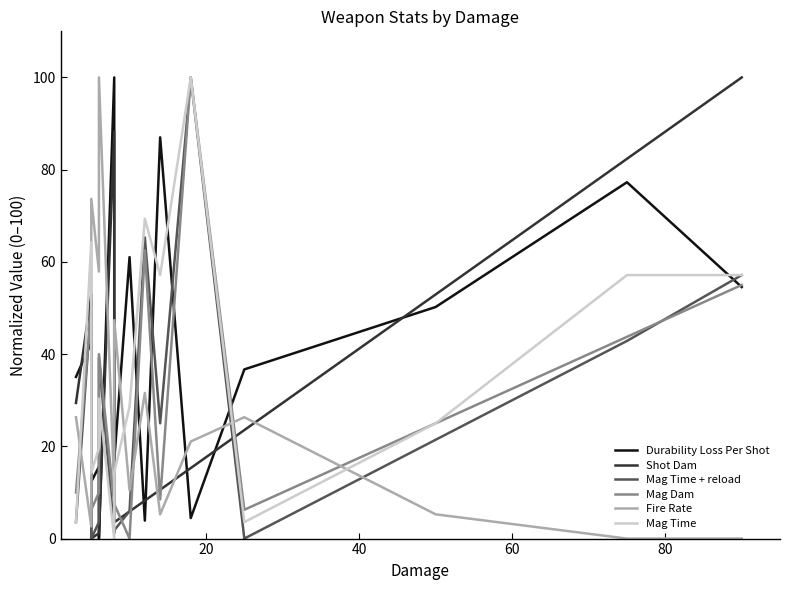

How many lines are shown in the chart?

6